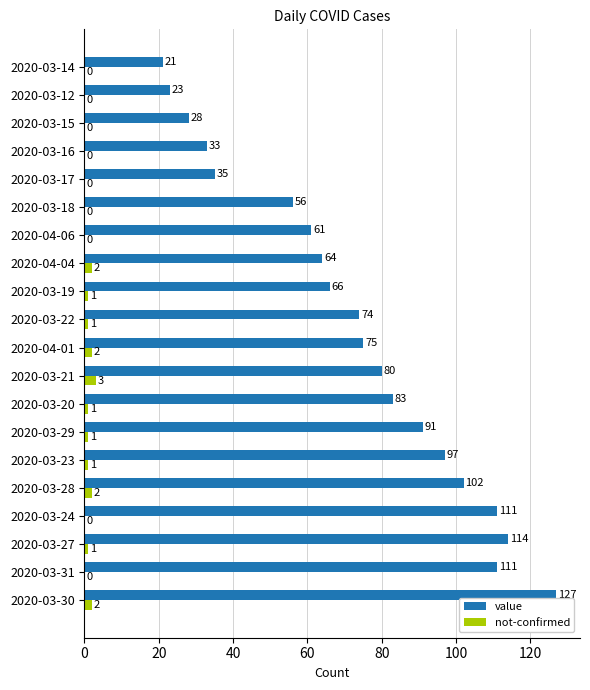

Which series has the largest range (max minus min)?

value